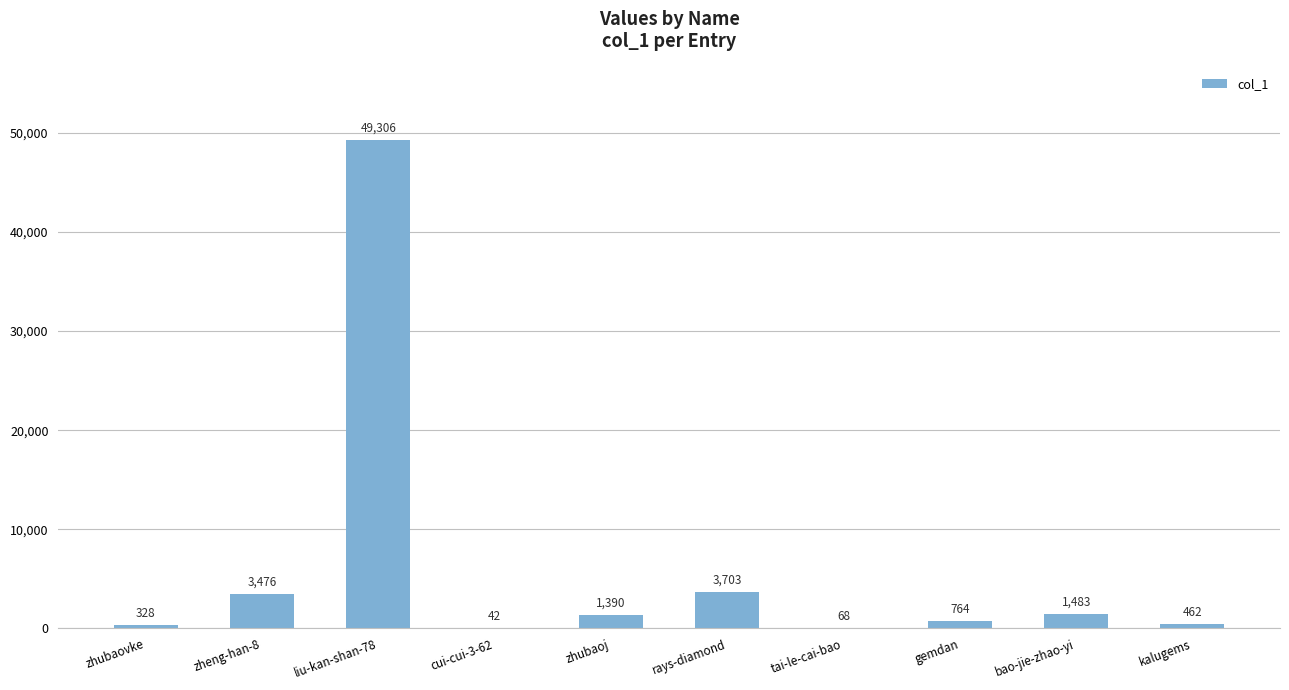

Reading left to right, extract all data points from this chart.

zhubaovke=328	zheng-han-8=3476	liu-kan-shan-78=49306	cui-cui-3-62=42	zhubaoj=1390	rays-diamond=3703	tai-le-cai-bao=68	gemdan=764	bao-jie-zhao-yi=1483	kalugems=462